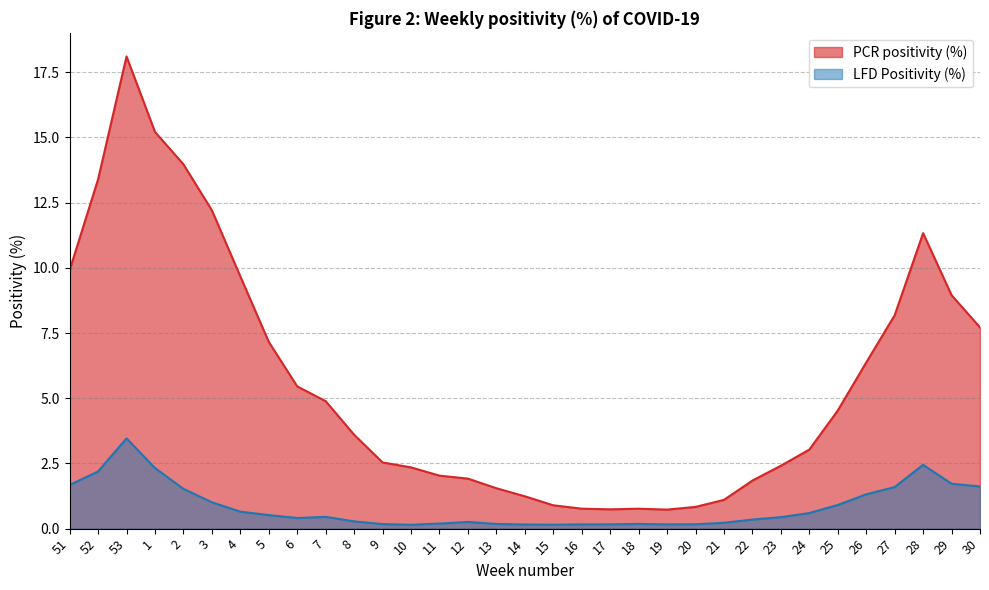

Which has a higher value, 22 or 16?

22